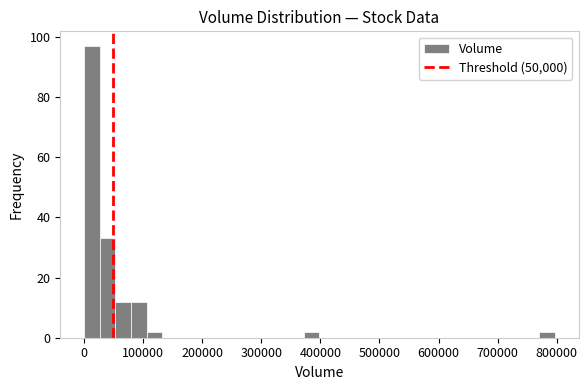

Around what value on the x-axis is the tallest bar? Give the approximate position of its centre, as read against the axis.

10000